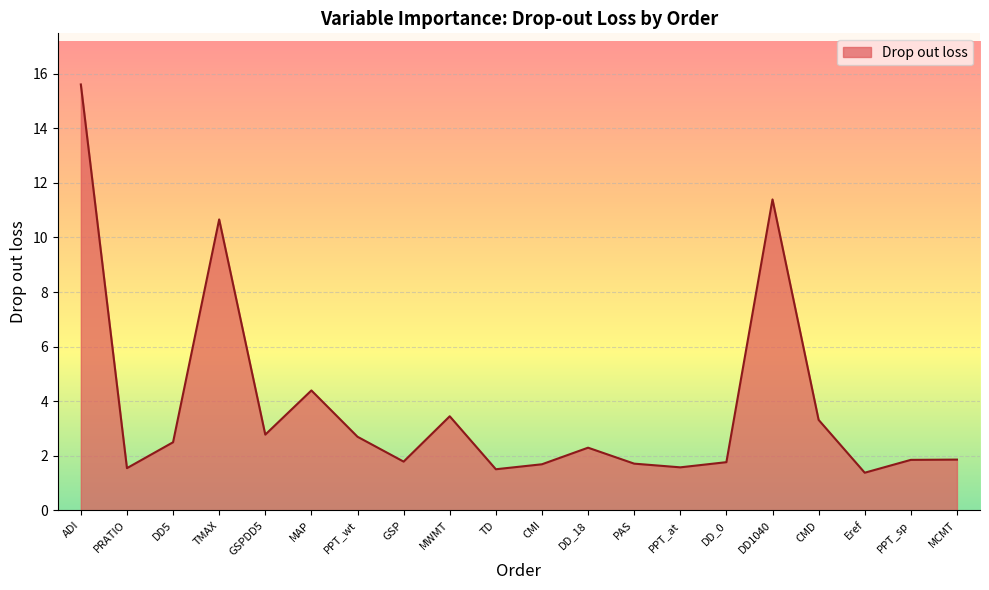

True or false: there are more than 1 points higher than both neighbors.

True